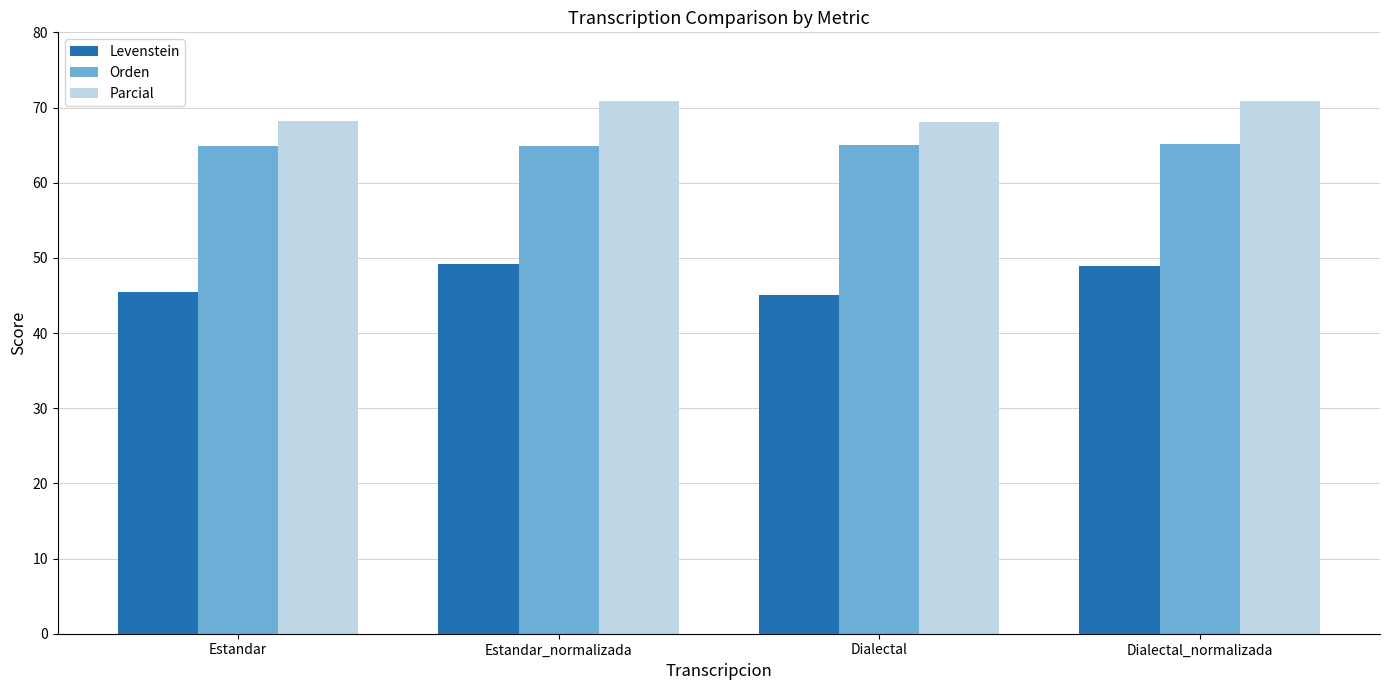

The Parcial series shows 93.6 at Estandar. True or false?

False